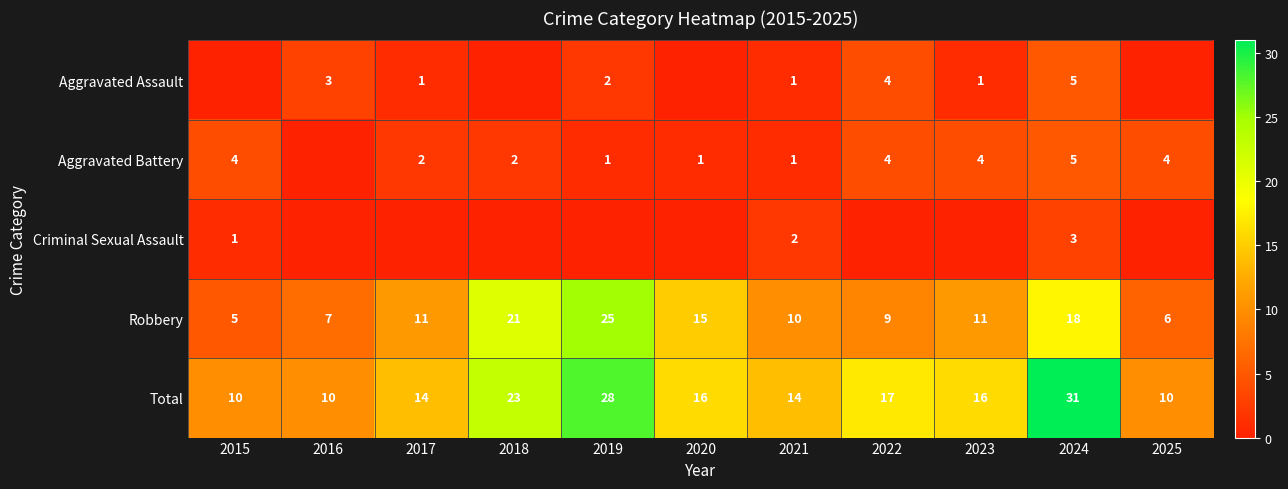

What value does the Robbery series have at 2022?

9